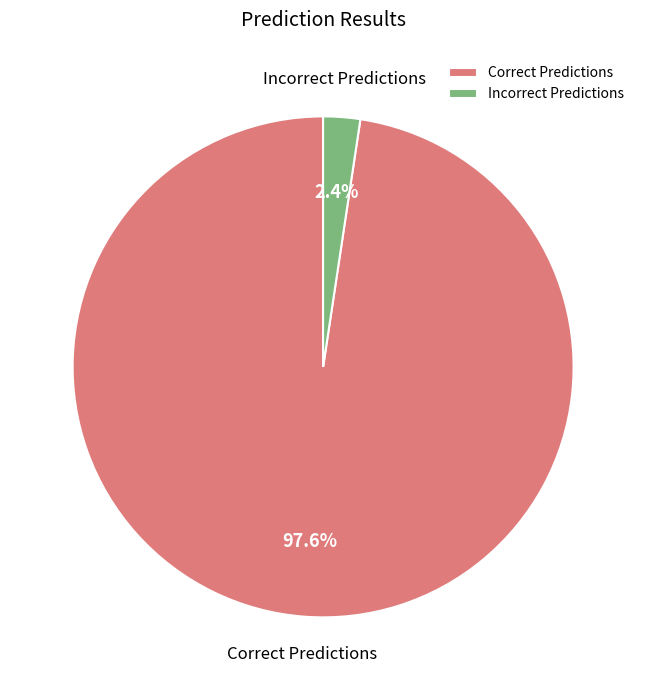

What percentage do Correct Predictions and Incorrect Predictions together represent?

100.0%